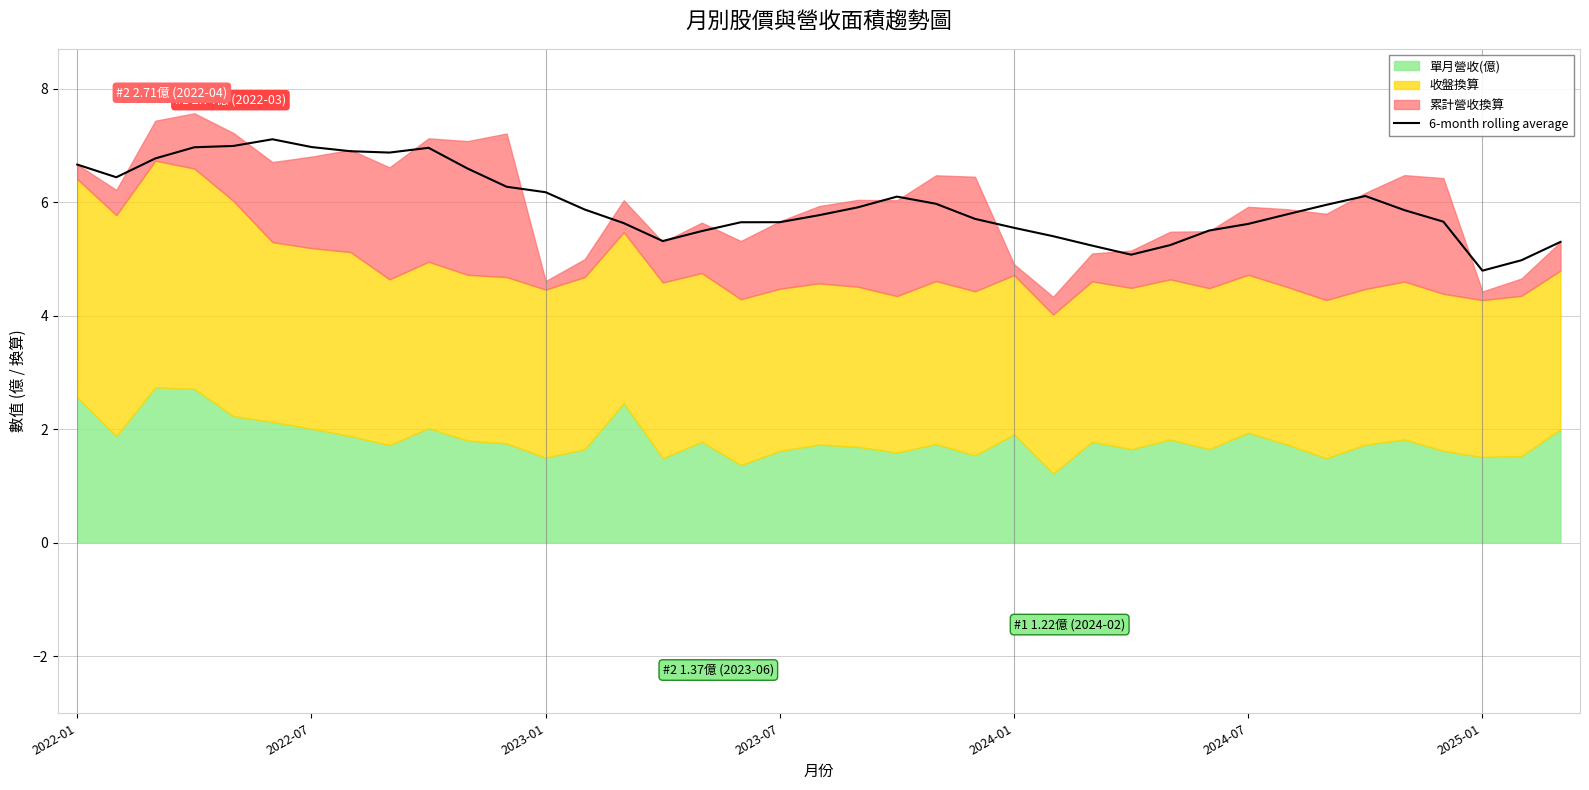

The chart shows a value of 10.8 at 2023-01. True or false?

False